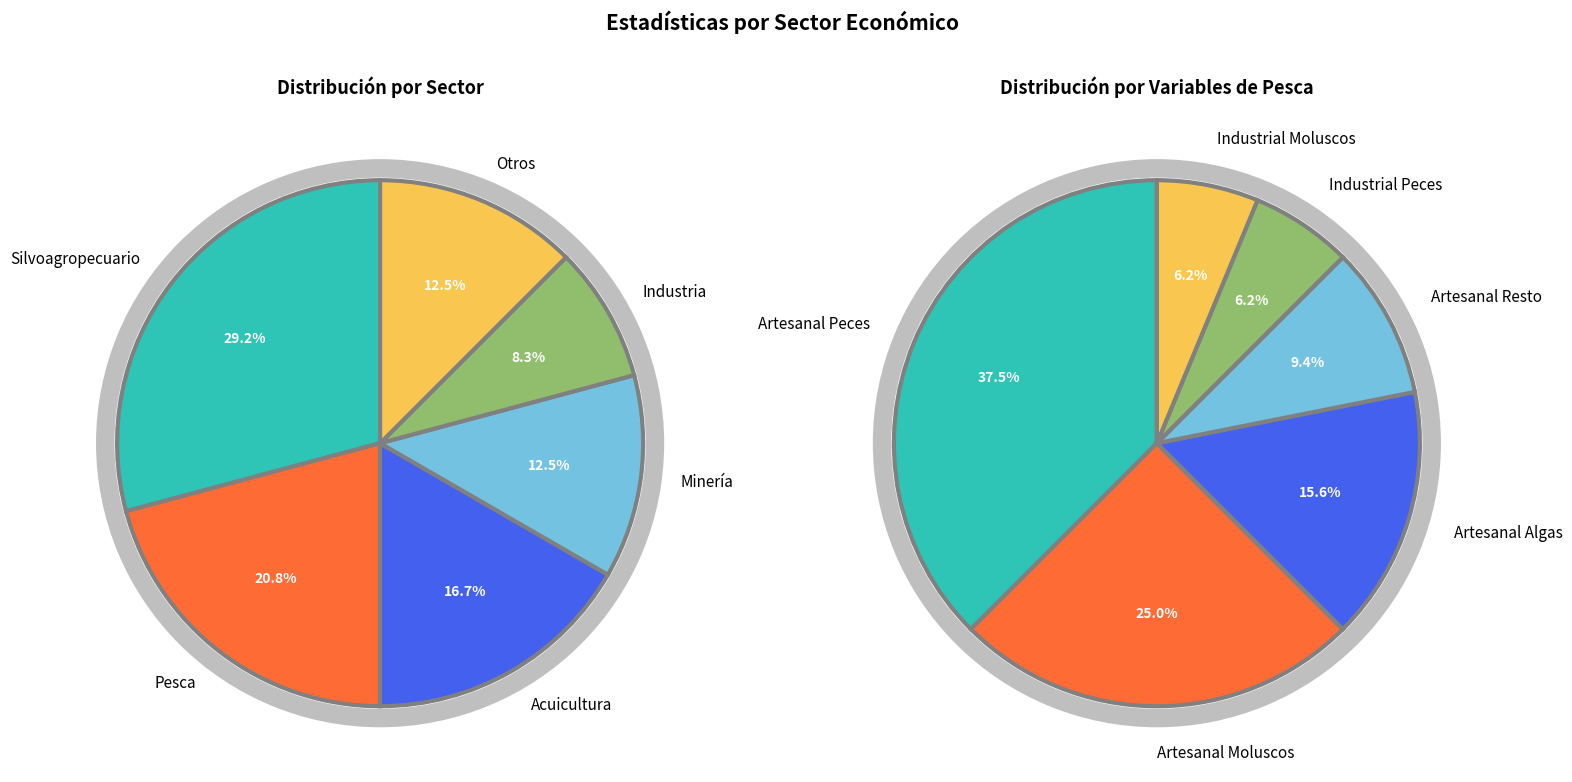

True or false: Industria accounts for 8% of the total.

True